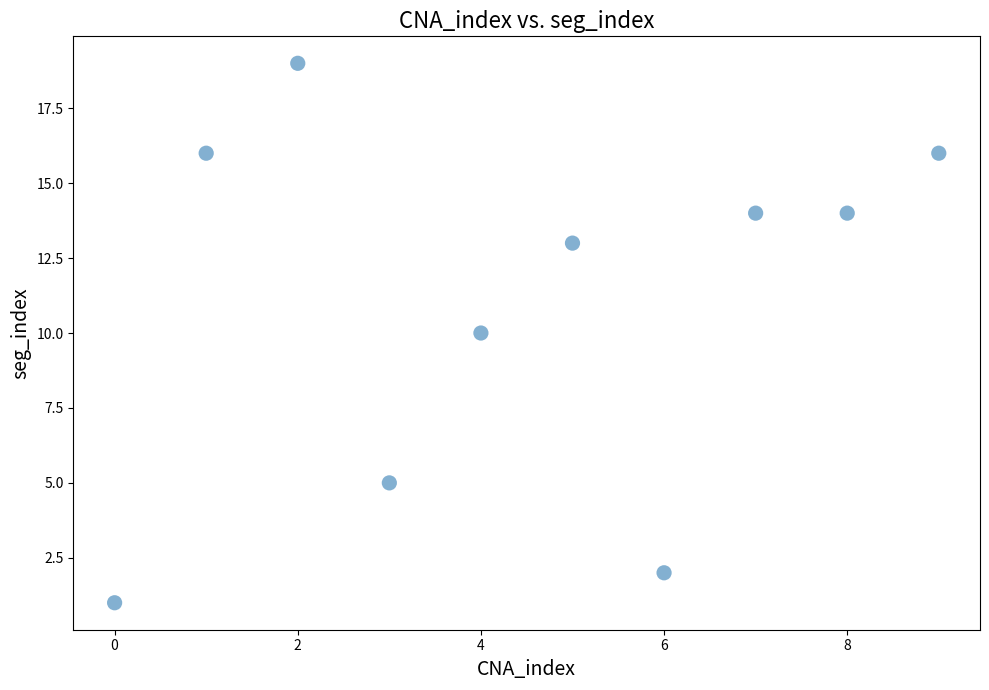

What is the range of Y values (max minus min)?

18